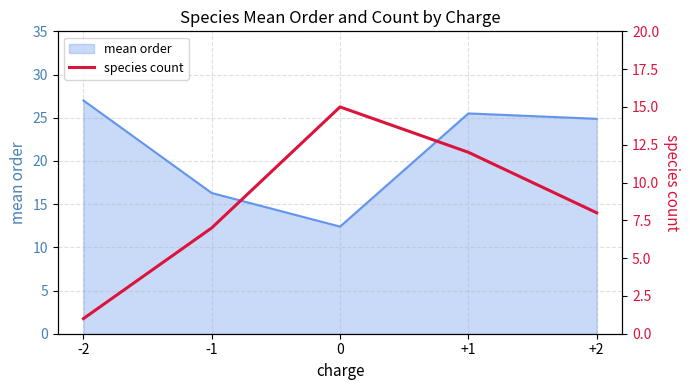

What is the highest value of the mean order series?

27.0